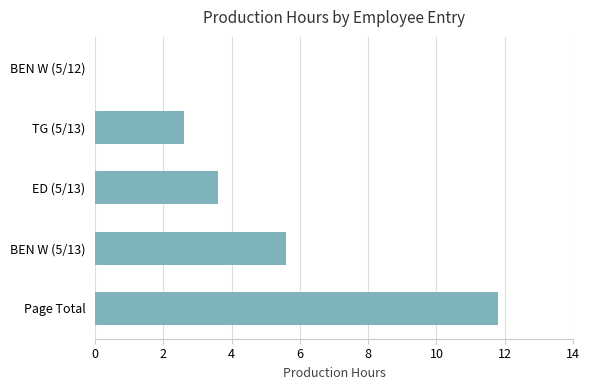

What is the sum of all values?

23.6